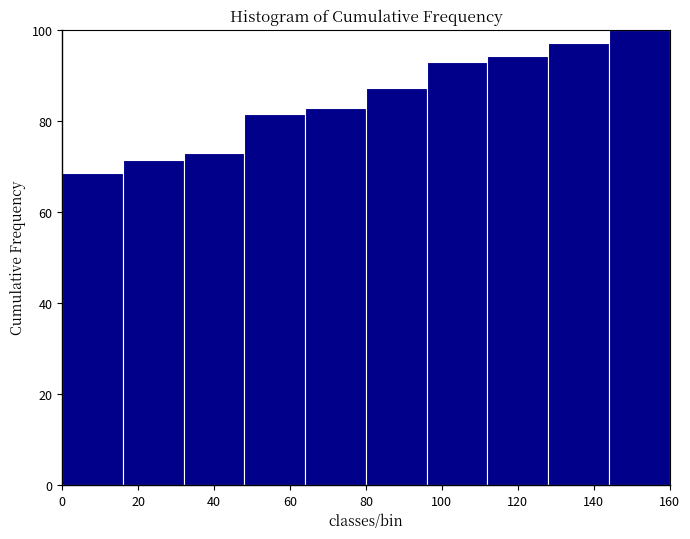

What is the height of the bar covering 64 to 80 on the x-axis? The values are not printed on the chart, so give them approximately, as read against the axis.

82